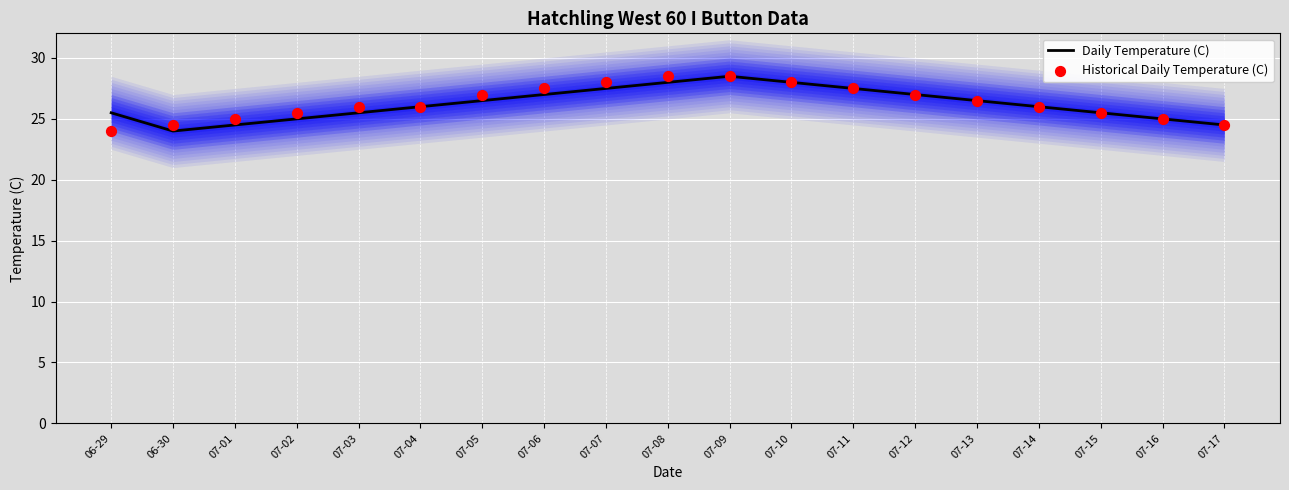

At which category is the sum across all series the highest?

07-09